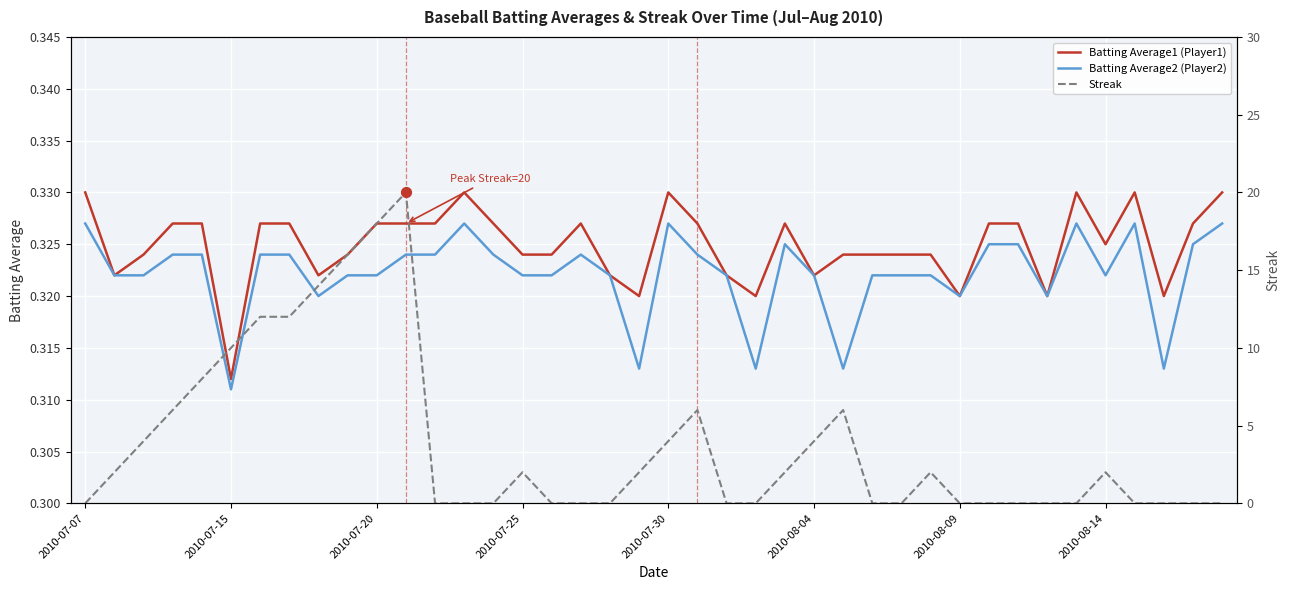

Is the value of Batting Average2 (Player2) at 2010-08-14 greater than the value of Batting Average1 (Player1) at 2010-07-15?

Yes